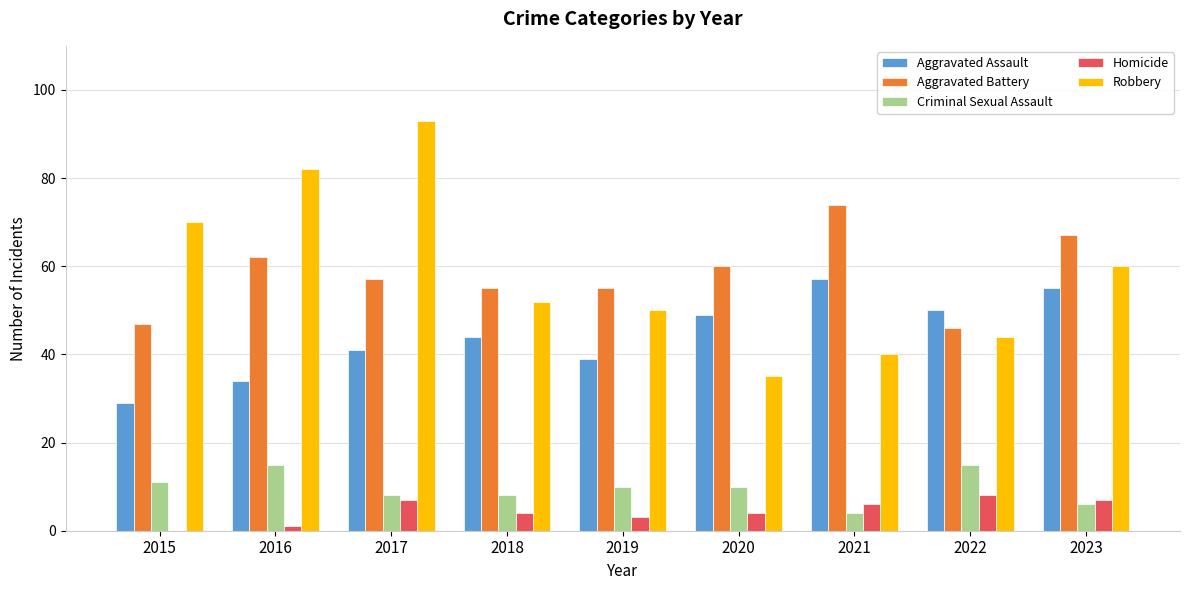

True or false: Aggravated Battery has a value of 55 at 2019.

True